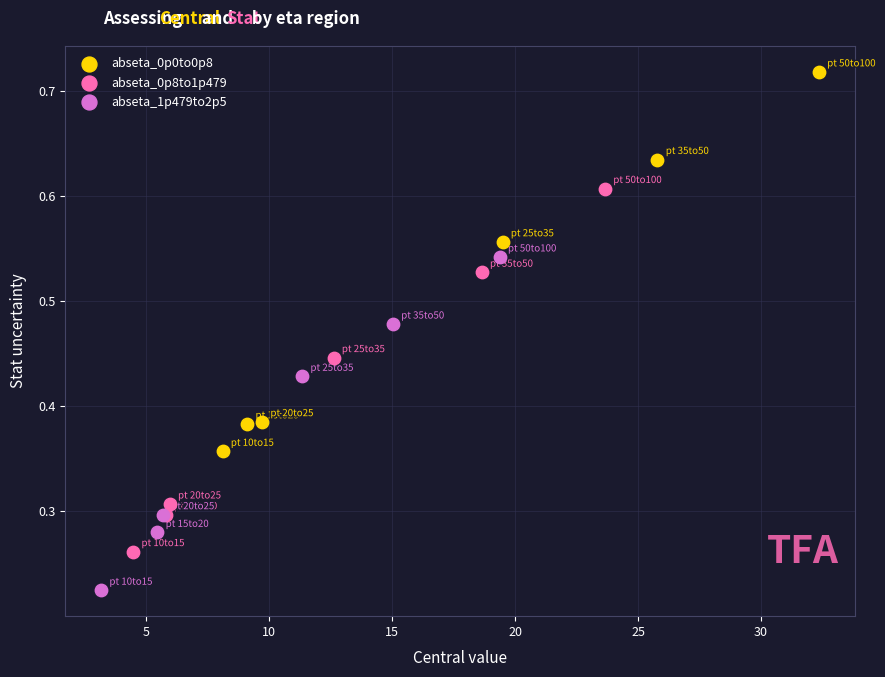

Which series contains the highest Y value?

abseta_0p0to0p8